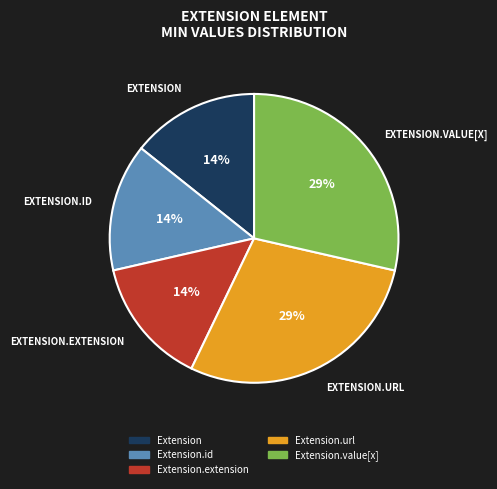

Is there a majority slice in this chart?

No